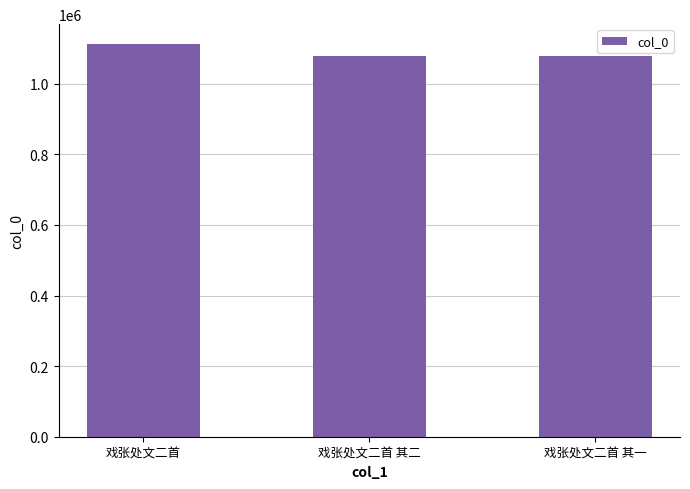

What is the maximum value shown in the chart?

1113000